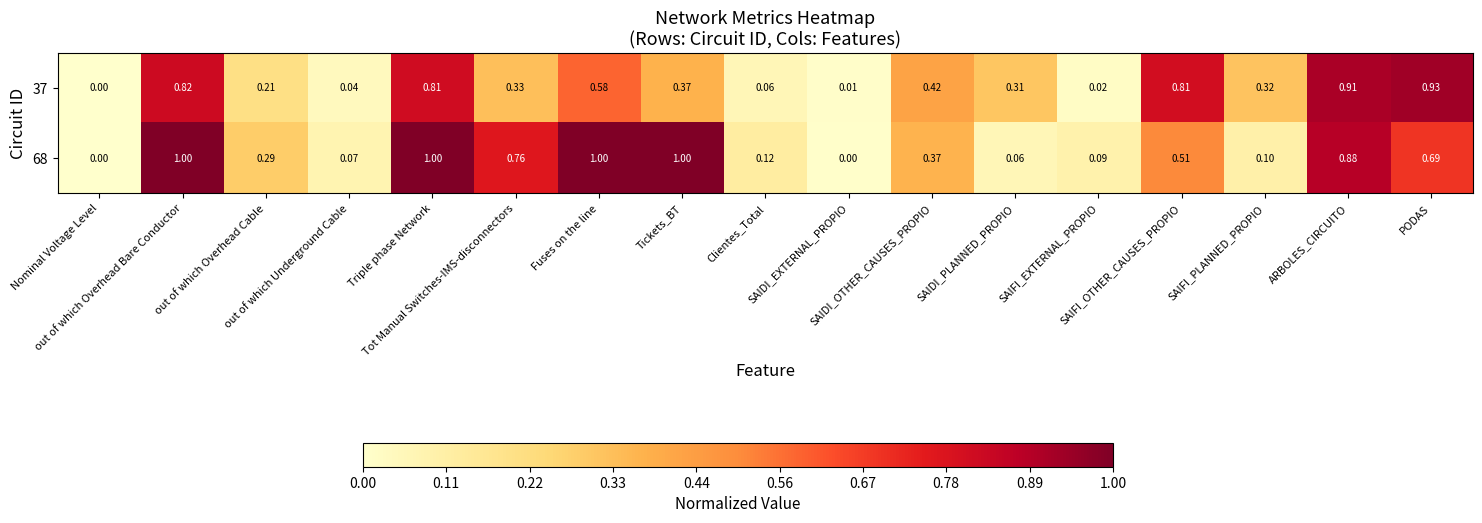

How many data points in 68 are above 0?

15